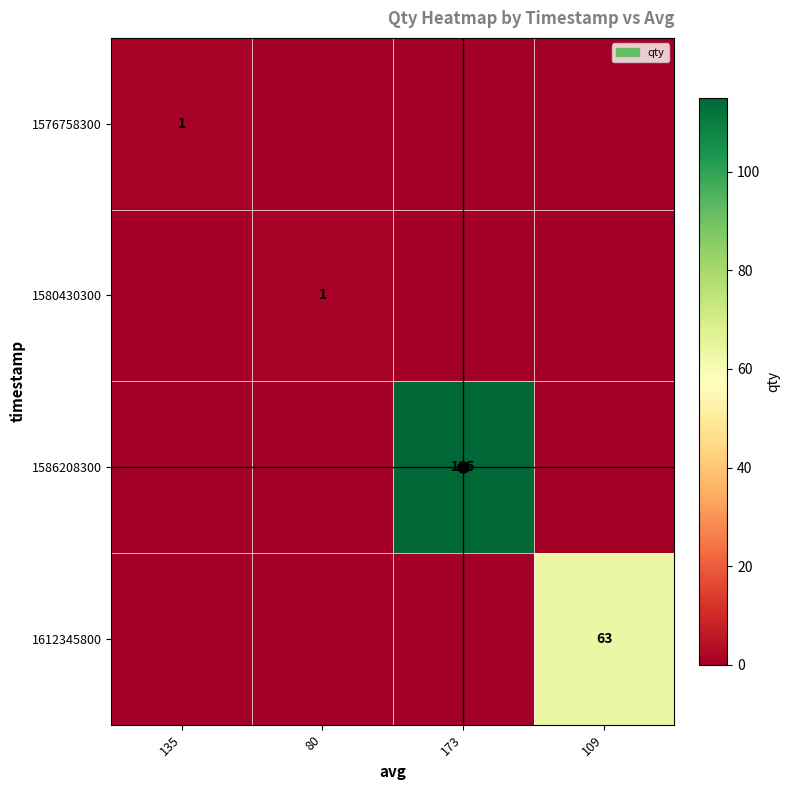

Which series has the widest spread of values?

1586208300